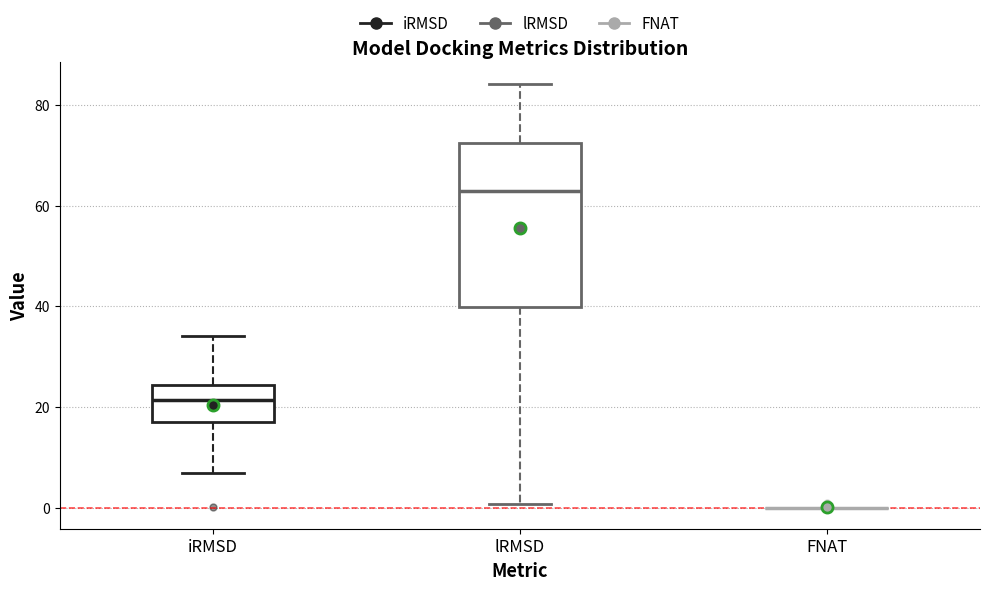

Reading left to right, read every box against the y-axis: the position of its median line, the range the box covers, and the ends of its whiskers. The values are not printed on the chart, so give them approximately, as read against the axis.

iRMSD: median 22, box 18 to 24, whiskers 6 to 34
lRMSD: median 62, box 40 to 72, whiskers 0 to 84
FNAT: box collapsed to a line at 0, whiskers 0 to 0